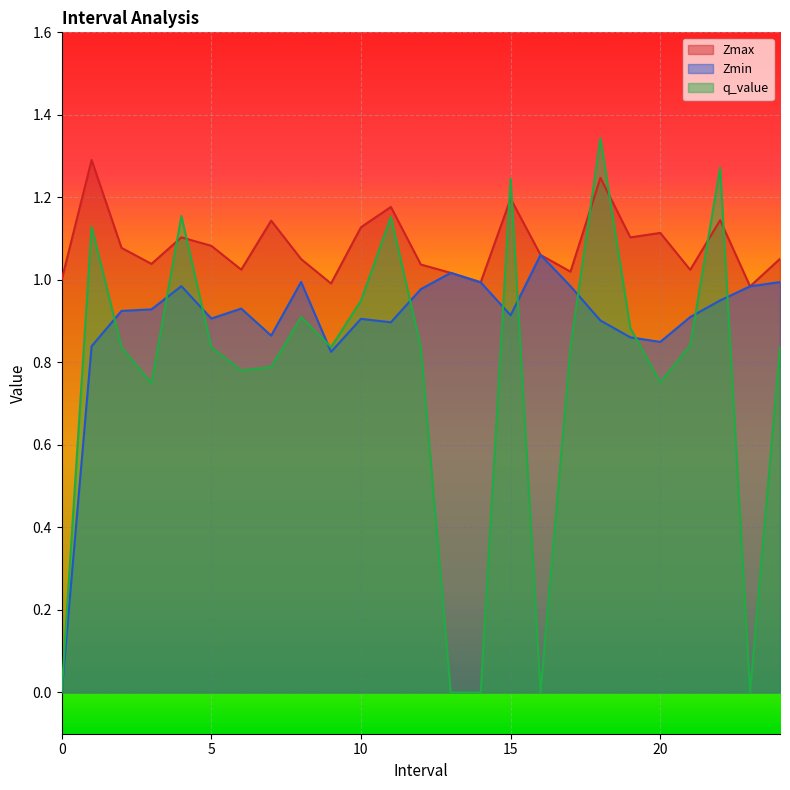

Where do Zmax and q_value first cross each other?

3.0 and 4.0